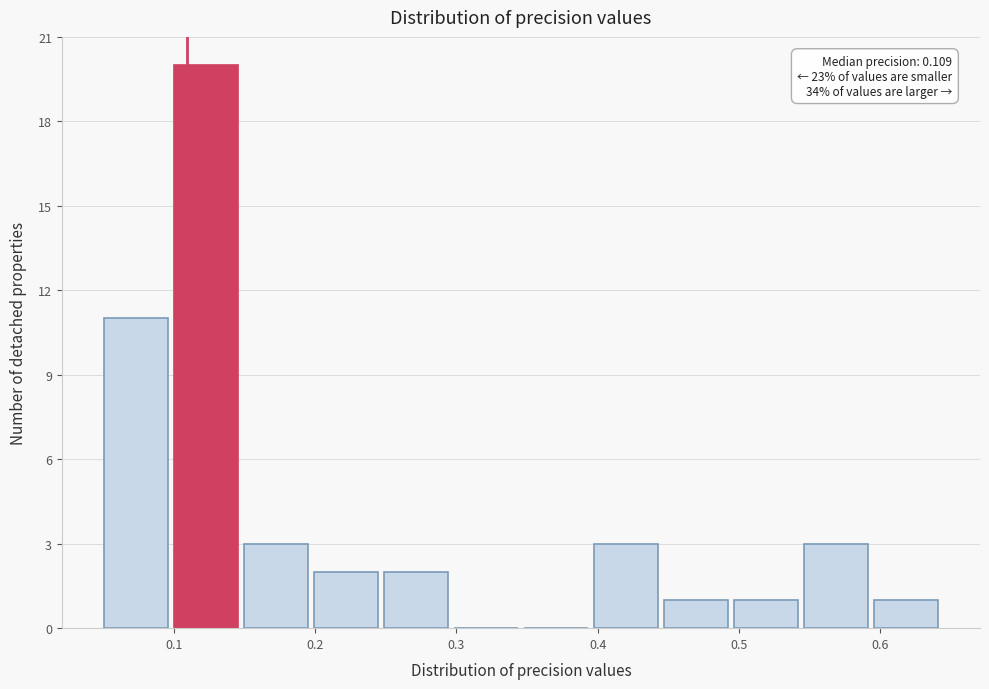

Over which range of the x-axis is the bar tallest?

0.10 to 0.15